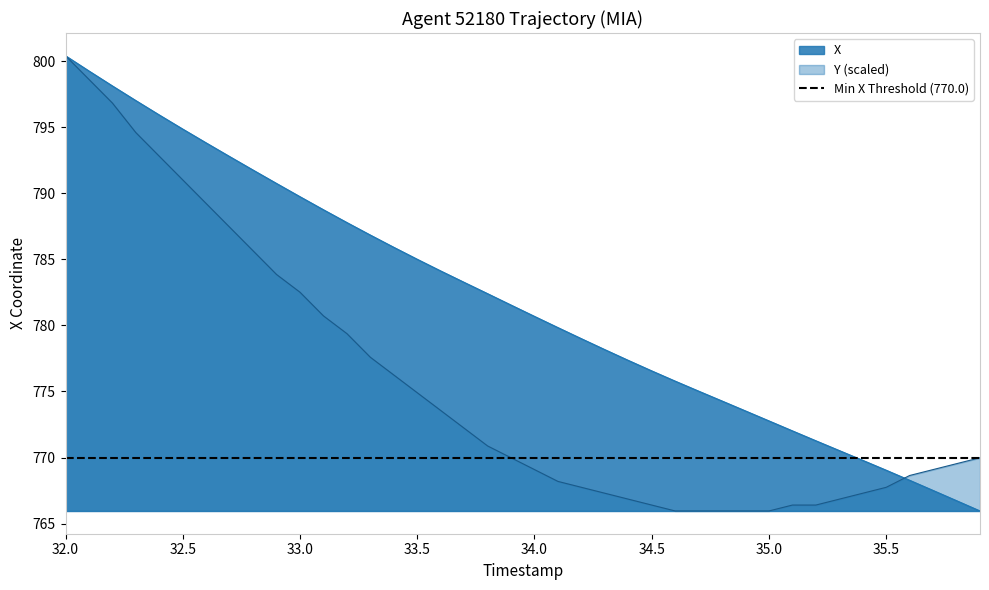

At which label does Y (scaled) reach its peak?

32.0